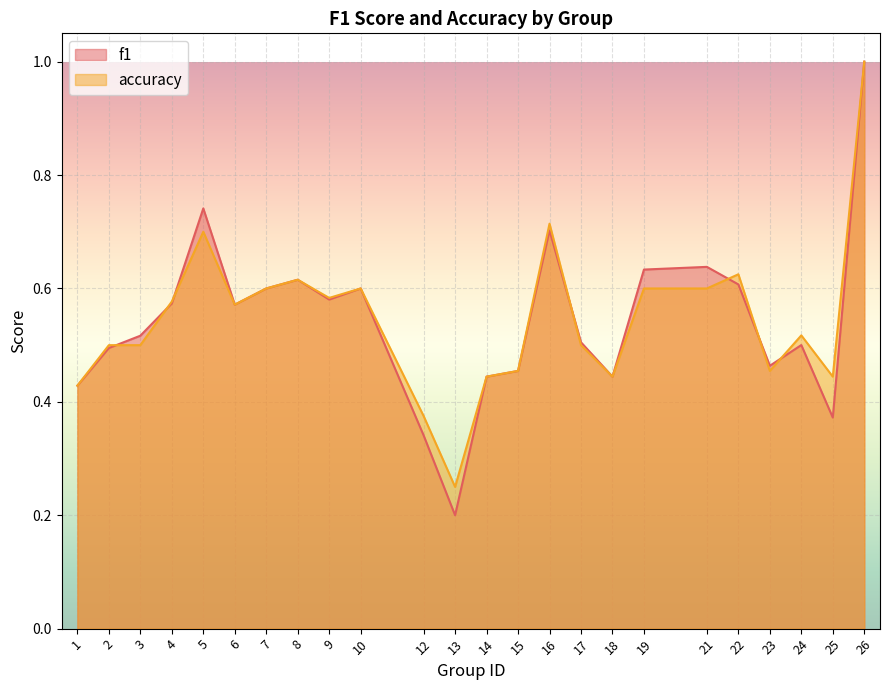

Count the f1 values in the range 0 to 1.

24